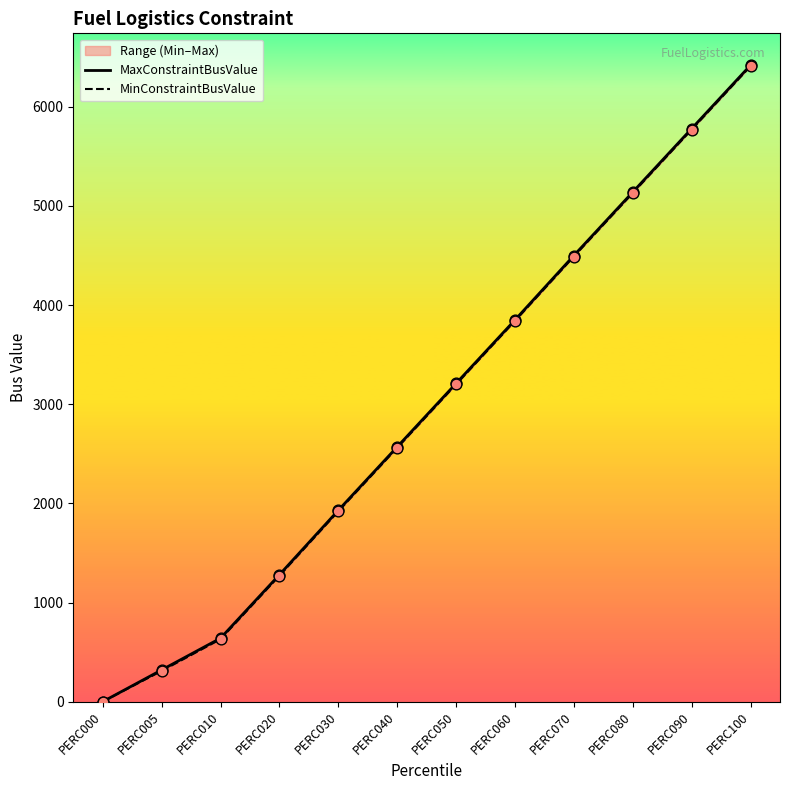

At how many categories does at least one series exceed 1319?

8